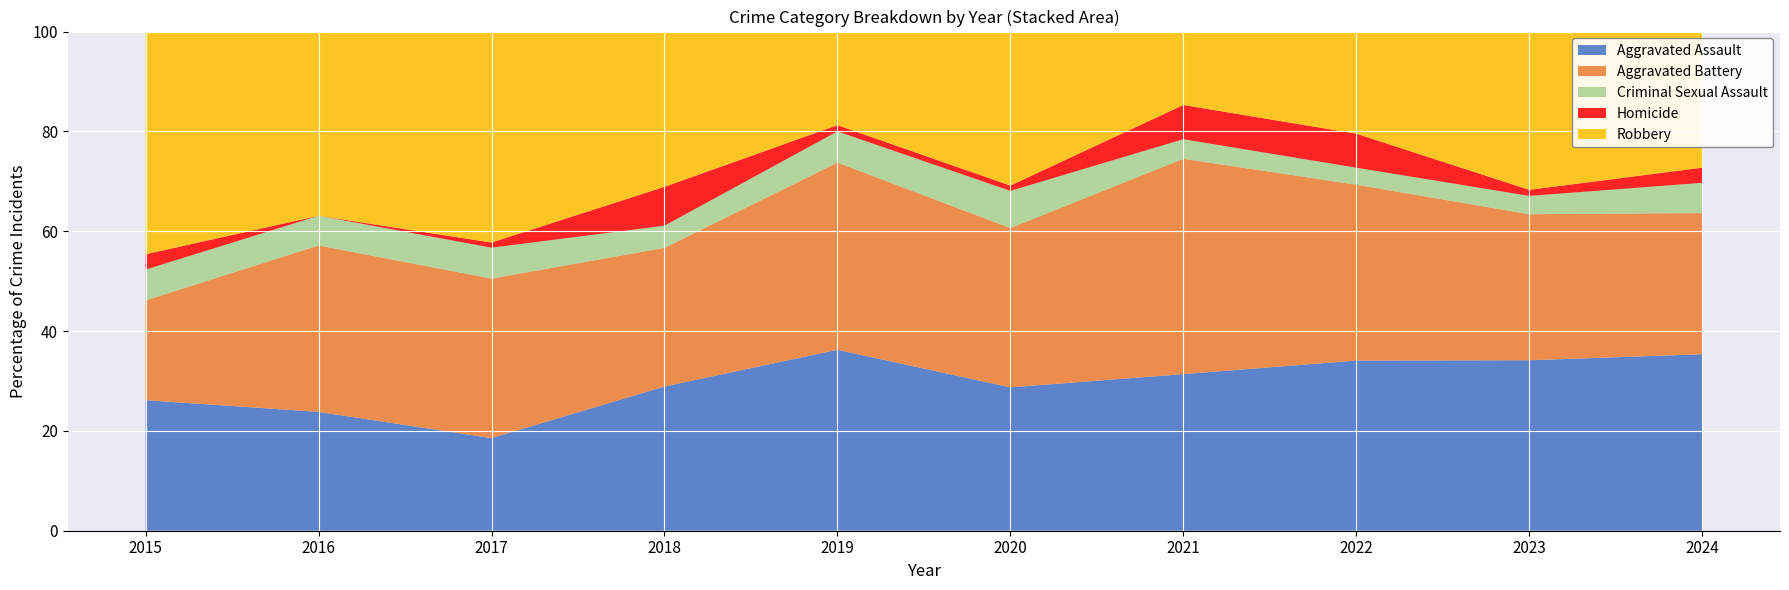

At which label does Aggravated Assault reach its minimum?

2017